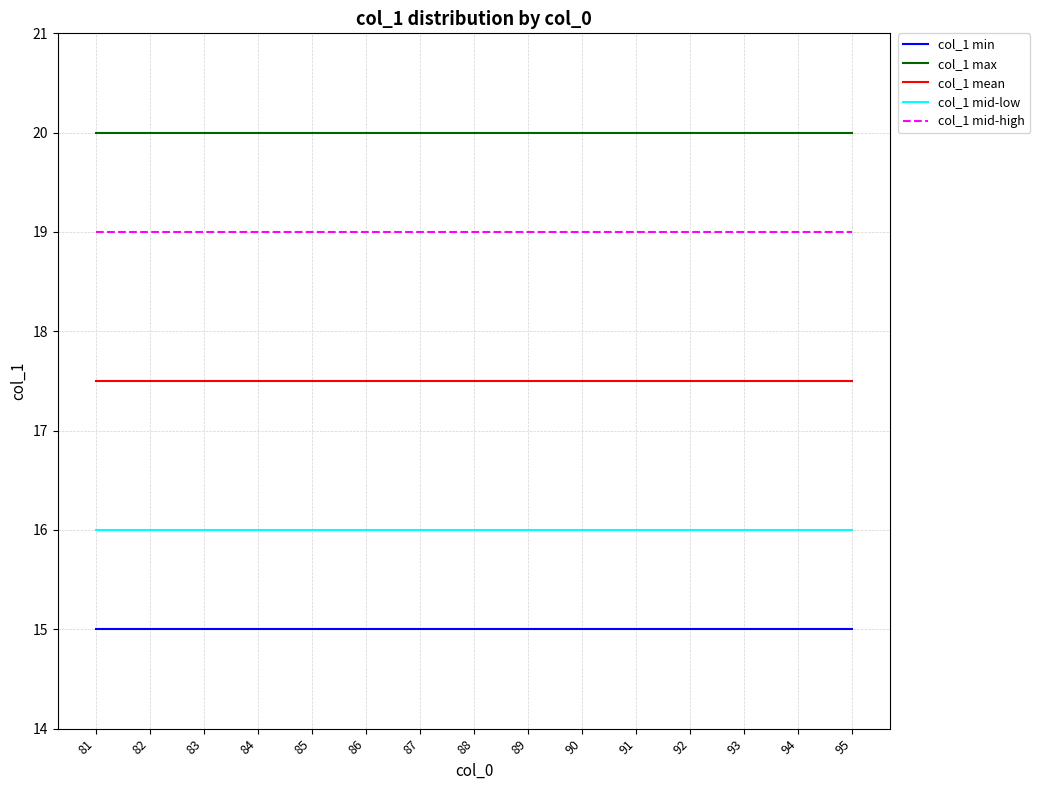

True or false: col_1 min and col_1 mid-high intersect in this chart.

False